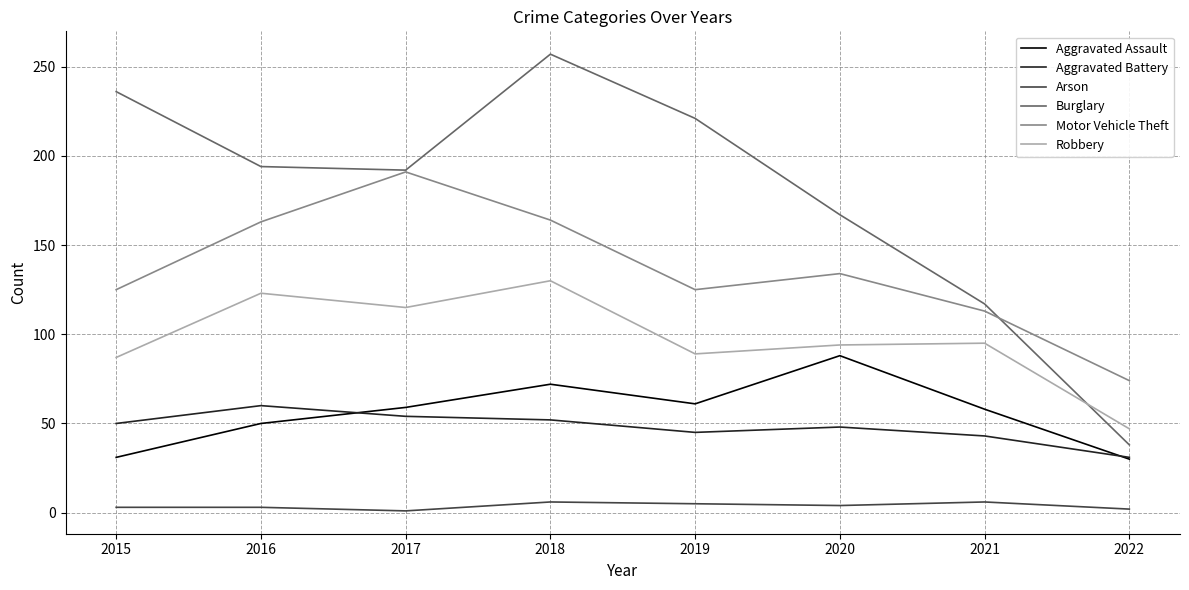

At which label does Burglary first exceed 194?

2015